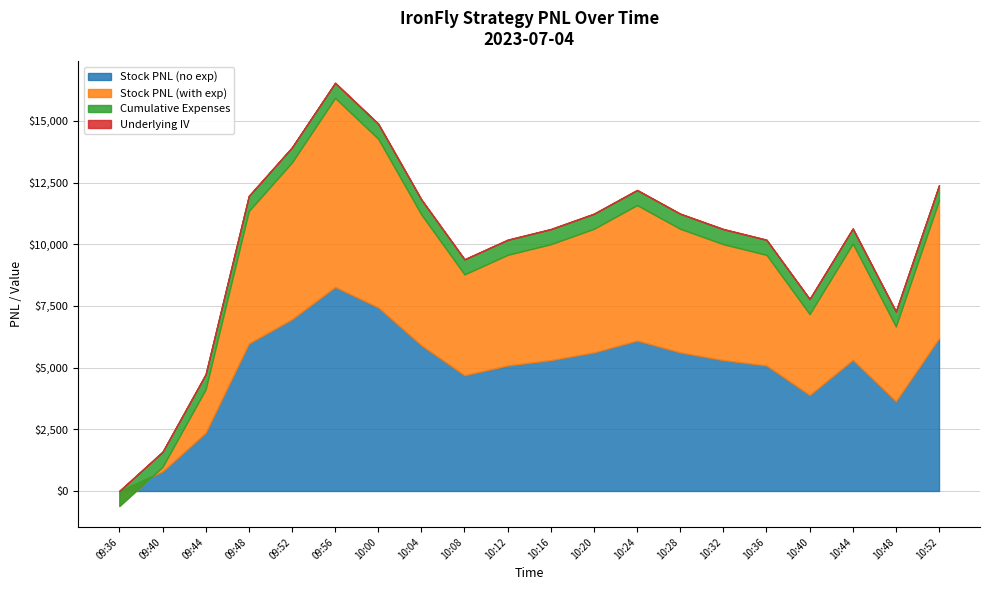

How many categories are shown in the chart?

20